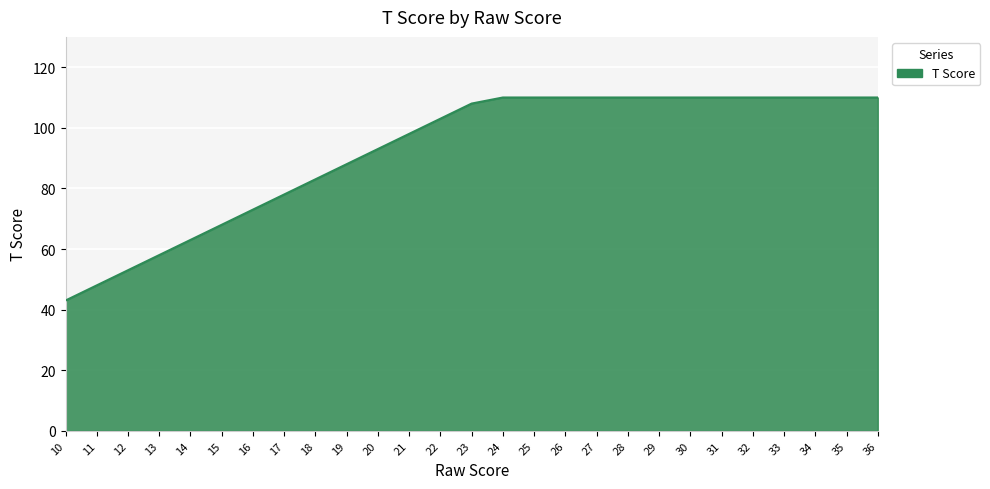

What is the difference between the maximum and minimum values?

67